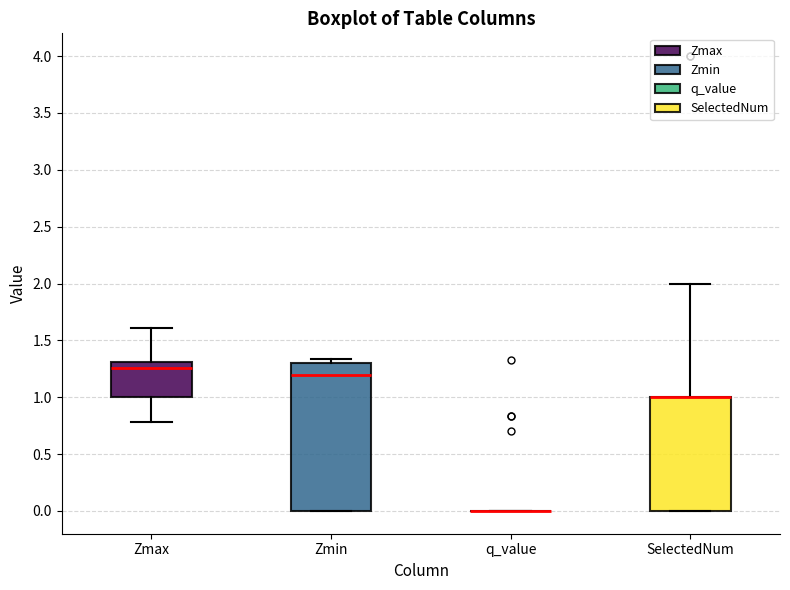

Where does the median line of the box for Zmin sit on the y-axis? The values are not printed on the chart, so give them approximately, as read against the axis.

1.20